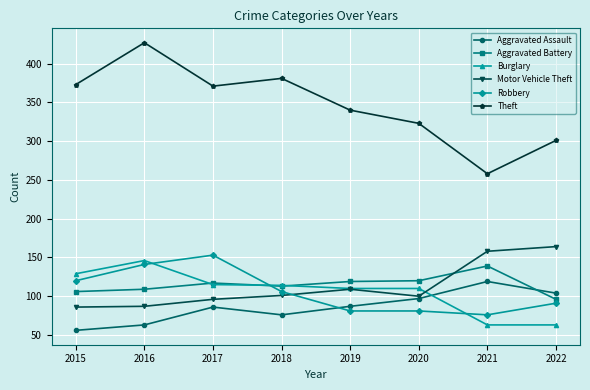

True or false: Burglary and Theft intersect in this chart.

False